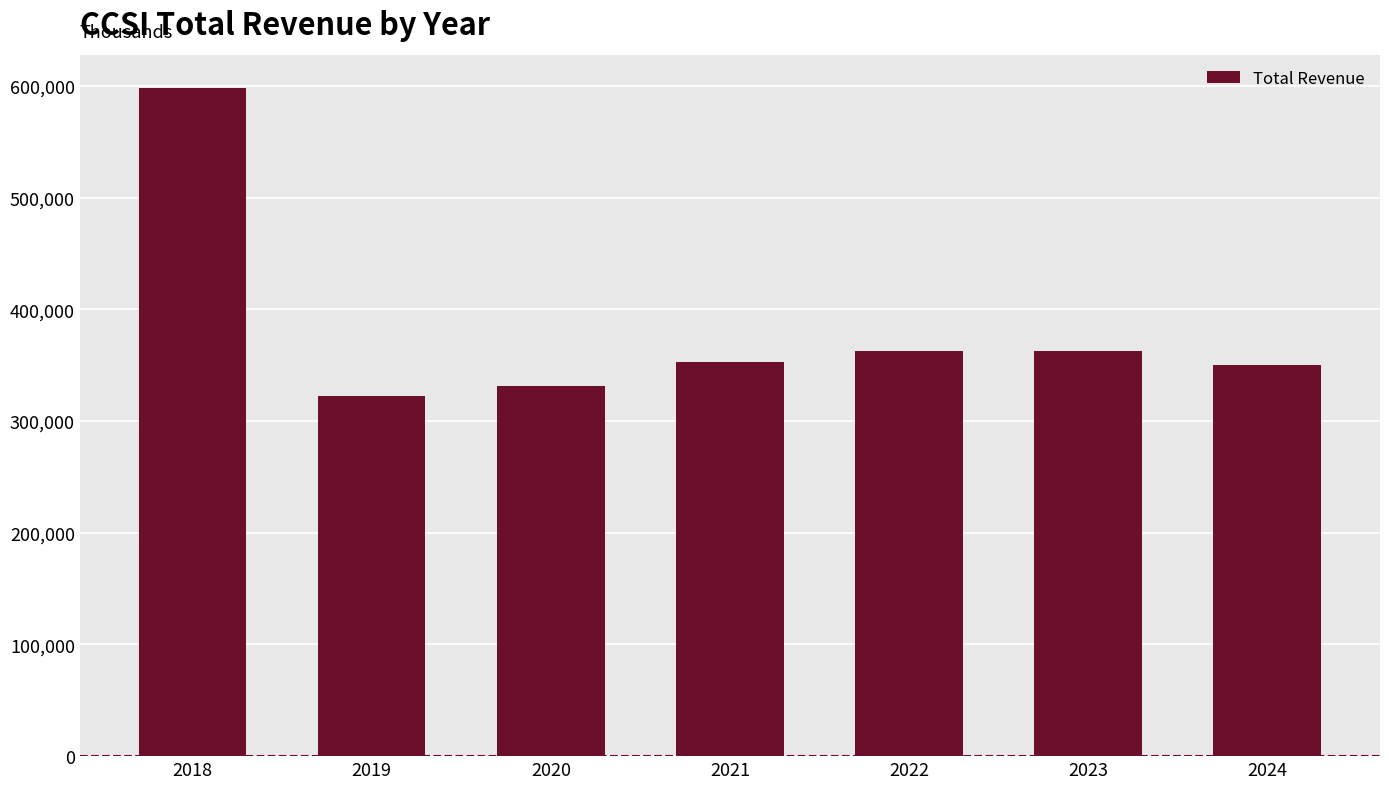

What is the value of the 4th bar from the left?

352700